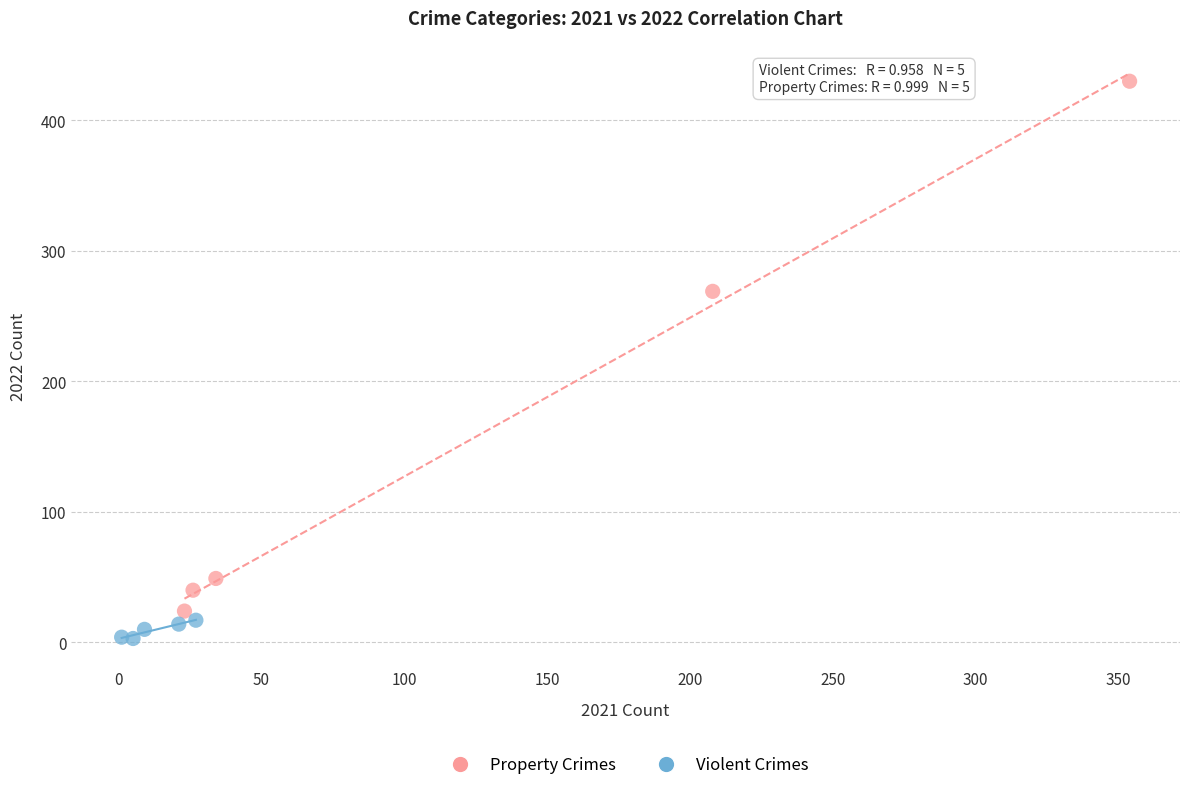

Which series contains the lowest Y value?

Violent Crimes